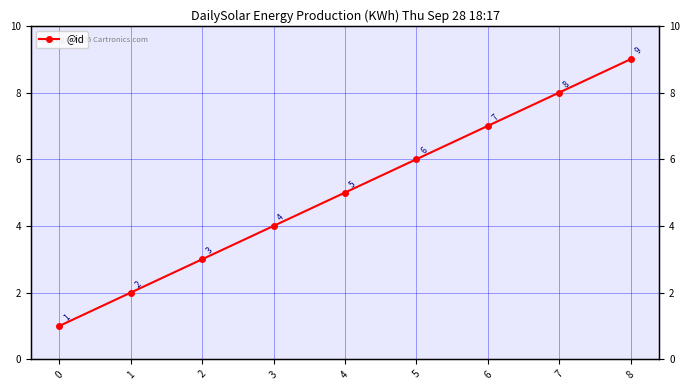

List the labels in order of value, largest first.

8, 7, 6, 5, 4, 3, 2, 1, 0